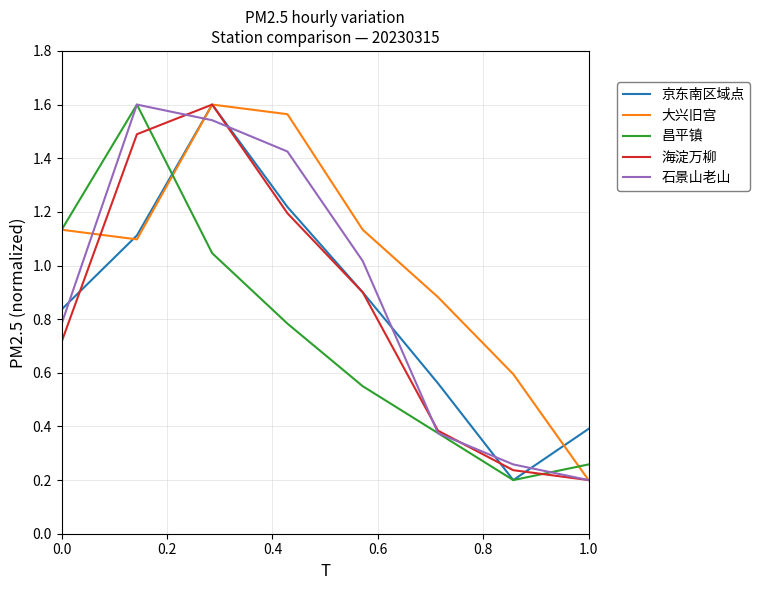

How many interior local valleys does the 京东南区域点 series have?

1